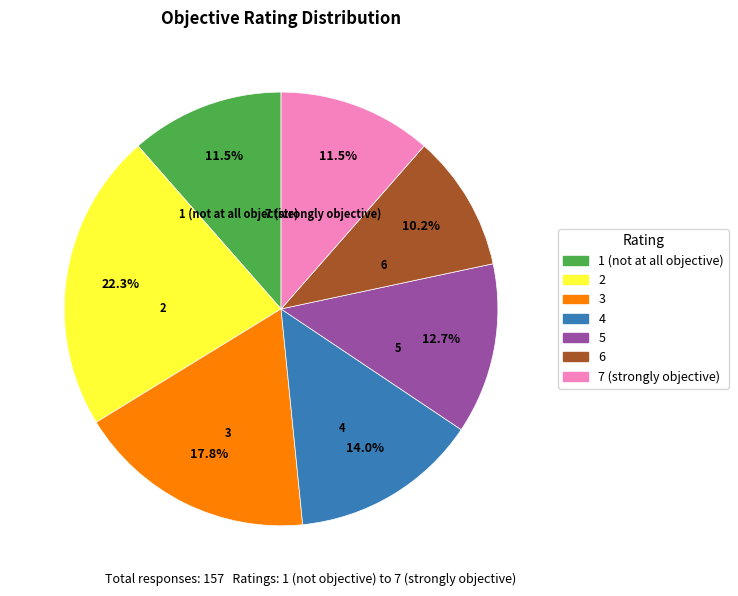

The 6 slice represents 16% of the pie. True or false?

False